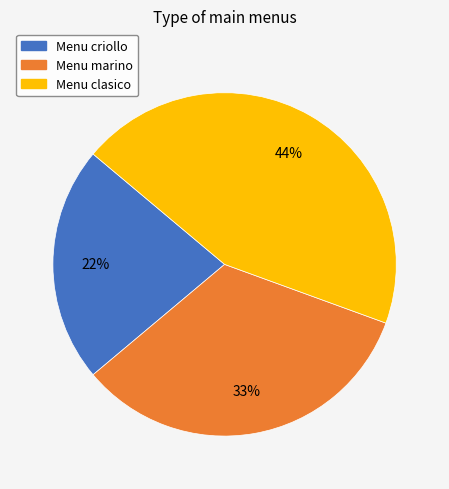

To the nearest percent, what is the average slice percentage?

33%